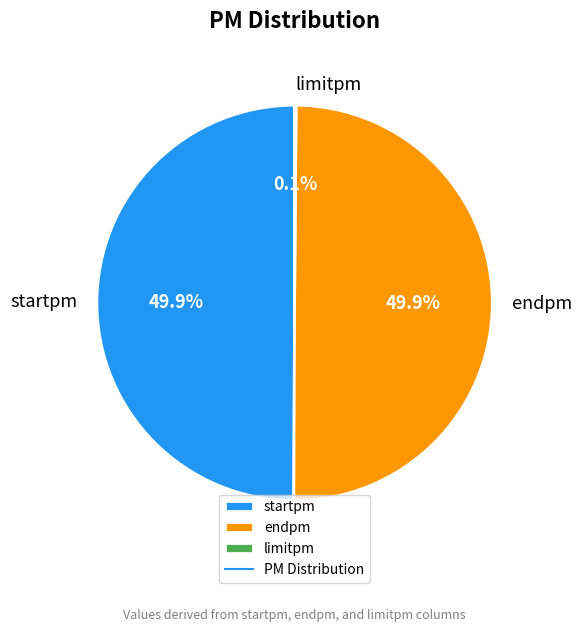

What portion of the pie excludes endpm?

50.1%